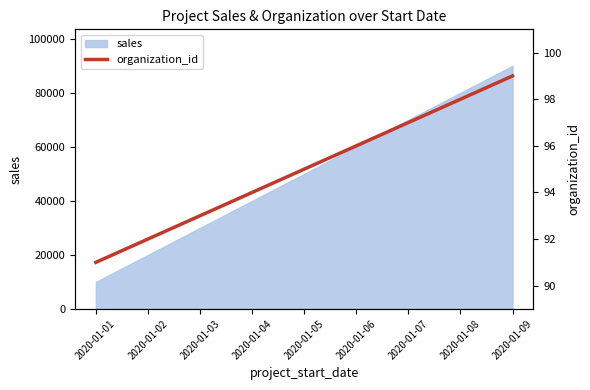

What is the smallest value displayed?

91